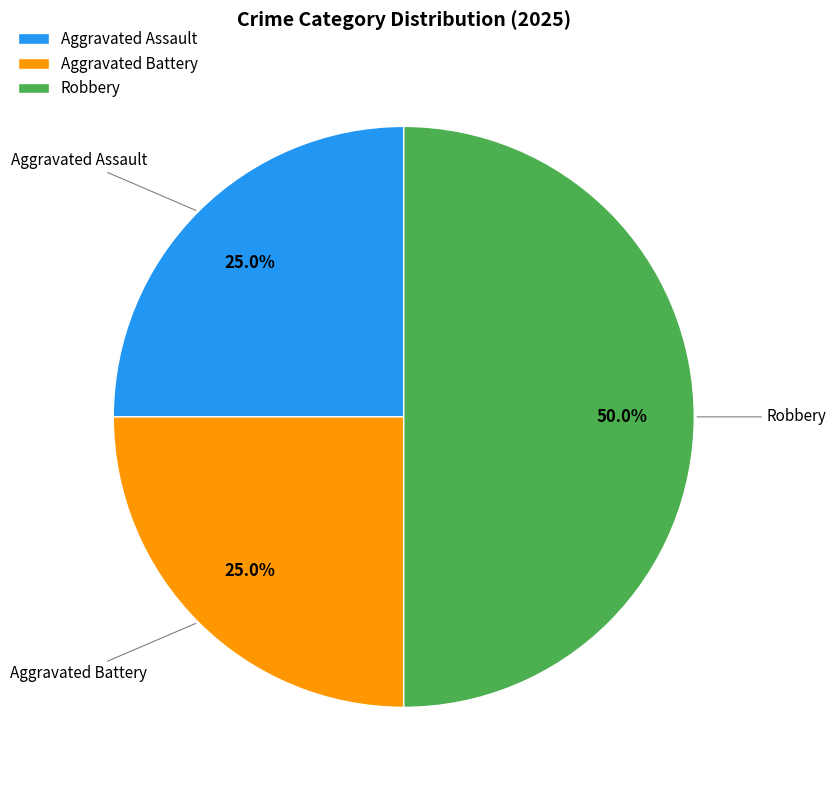

True or false: Aggravated Battery accounts for 25% of the total.

True